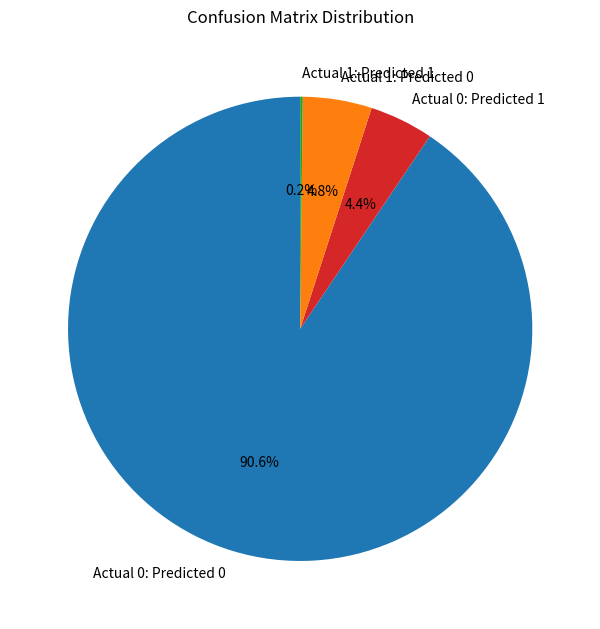

How much of the chart is everything except Actual 1: Predicted 0?

95.2%